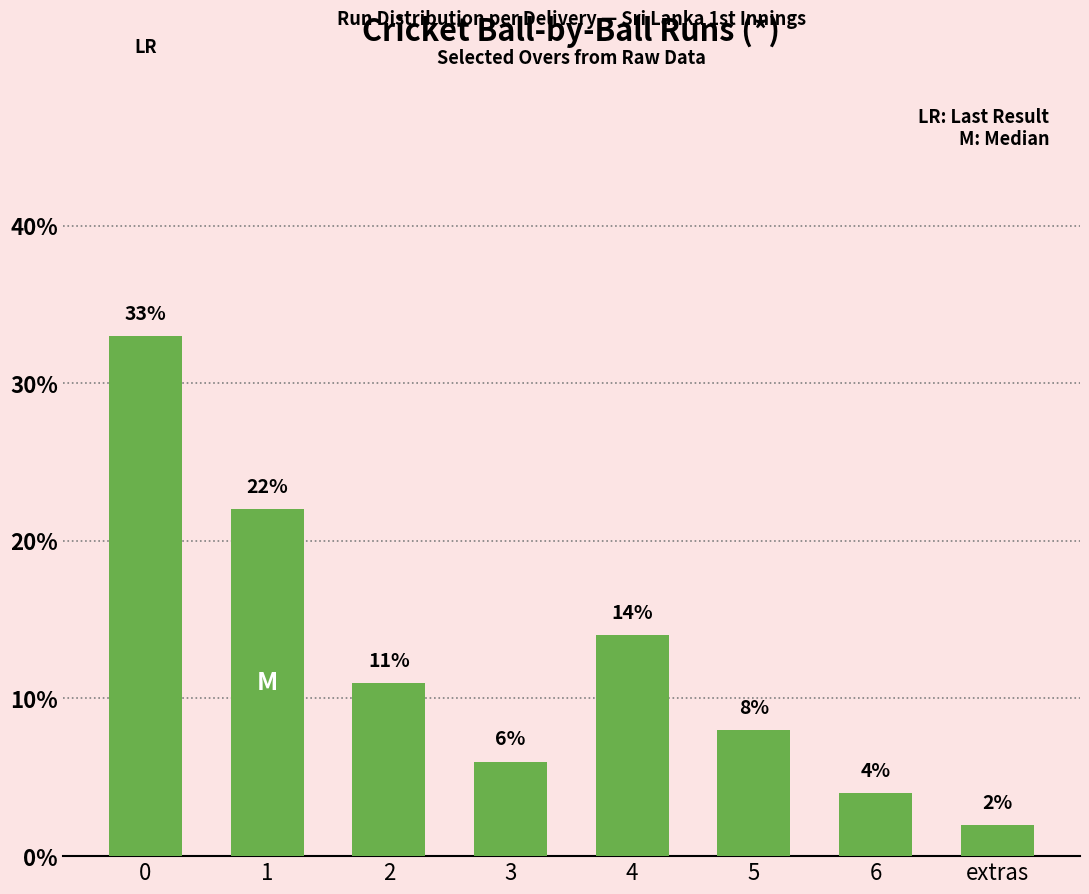

What is the sum of the values at 2 and 6?

15